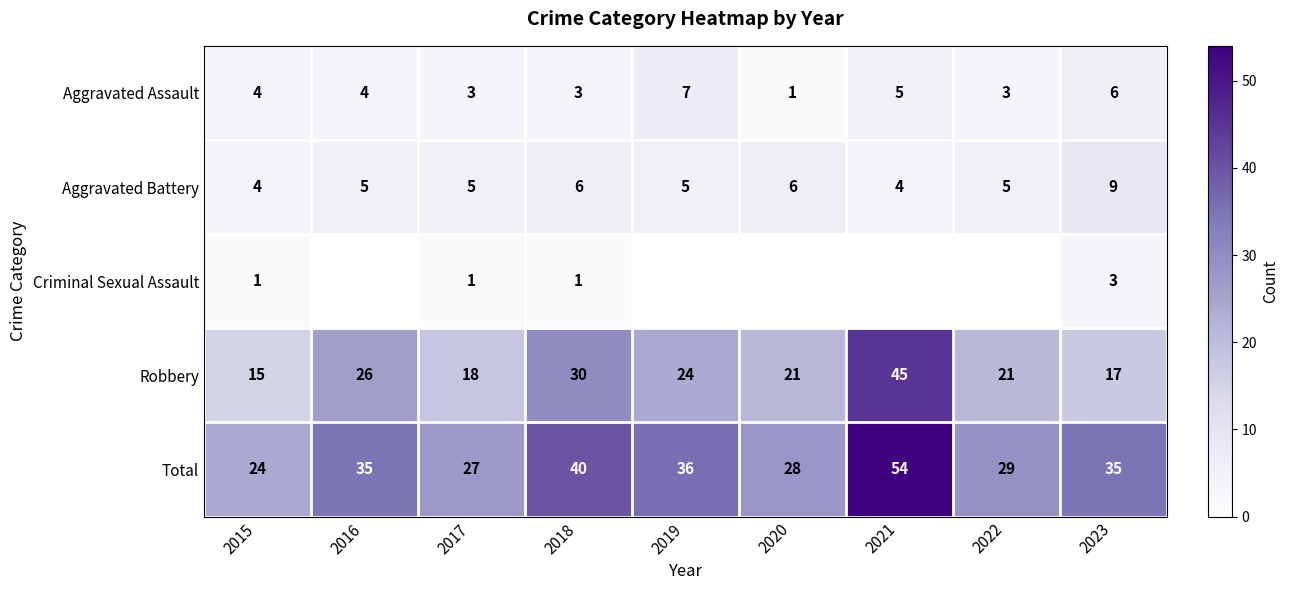

Is the value of Aggravated Assault at 2021 greater than the value of Robbery at 2017?

No